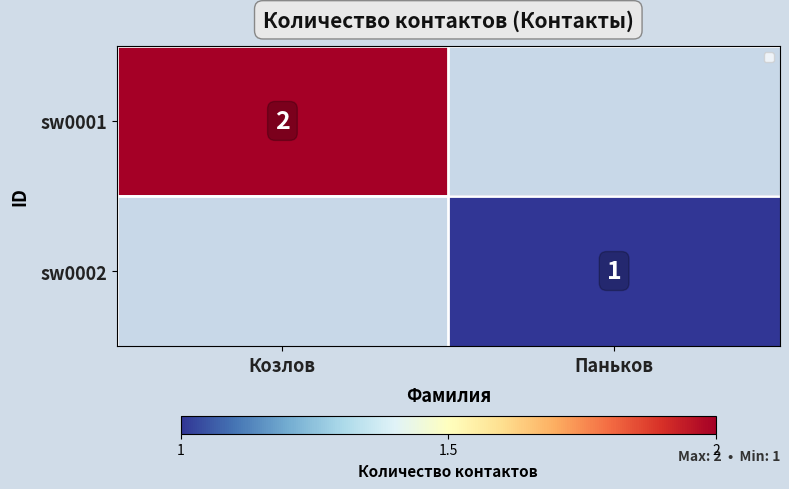

What is the maximum value shown in the chart?

2.0